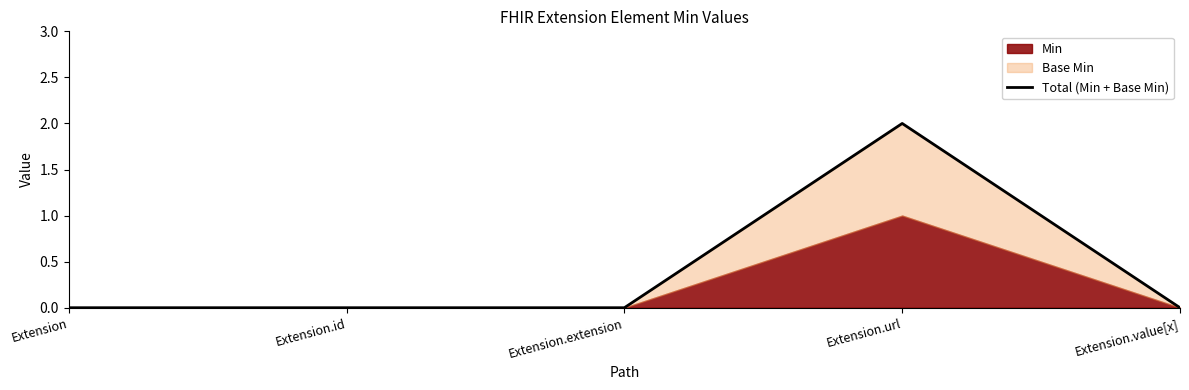

How many lines are shown in the chart?

1